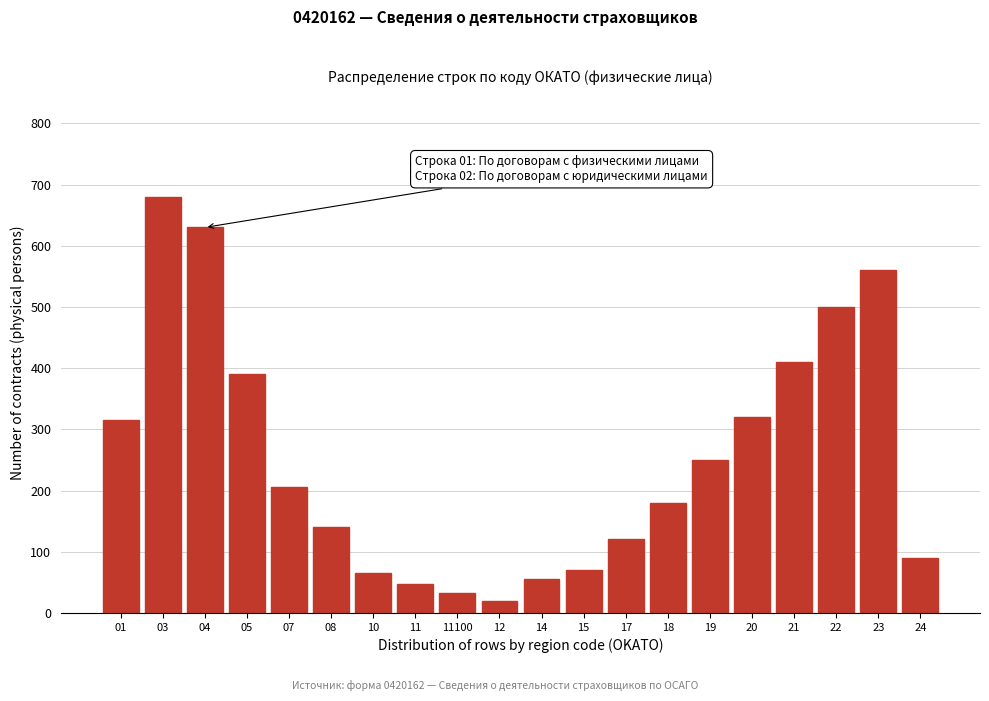

Reading left to right, list all the values displayed in this chart.

01=315	03=680	04=630	05=390	07=205	08=140	10=65	11=48	11100=32	12=20	14=55	15=70	17=120	18=180	19=250	20=320	21=410	22=500	23=560	24=90